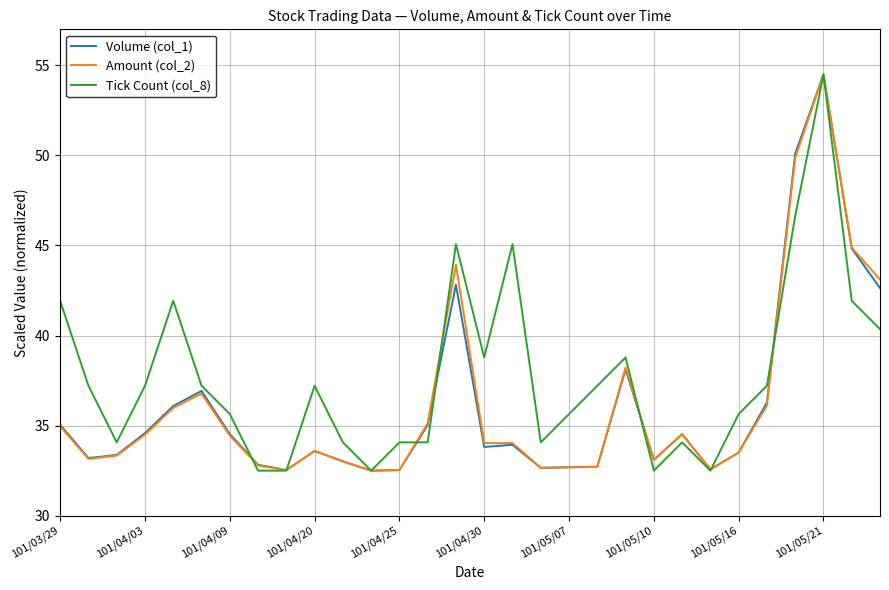

What is the lowest value of the Volume (col_1) series?

32.5